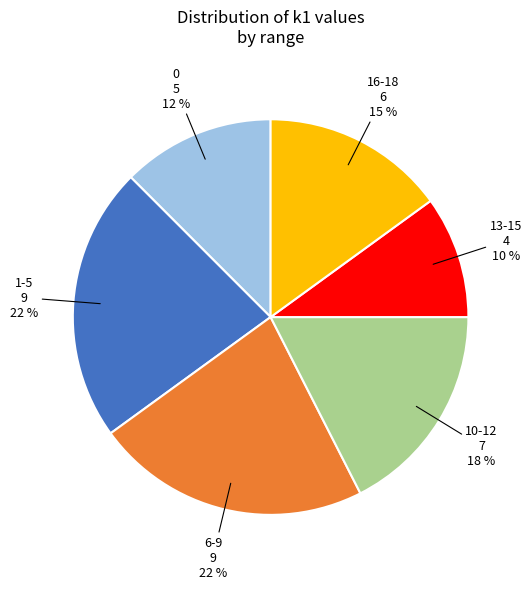

Combined, do 16-18 and 13-15 account for over 50%?

No